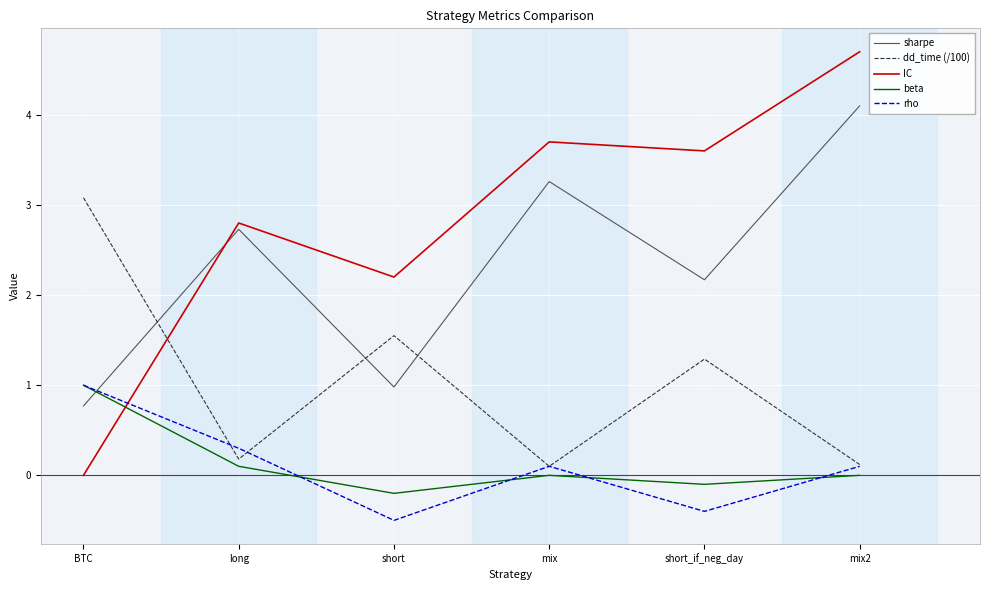

Reading left to right, transcribe all the data shown in this chart.

sharpe: 0.8	2.7	1.0	3.3	2.2	4.1
dd_time (/100): 3.1	0.2	1.6	0.1	1.3	0.1
IC: 0.0	2.8	2.2	3.7	3.6	4.7
beta: 1.0	0.1	-0.2	0.0	-0.1	0.0
rho: 1.0	0.3	-0.5	0.1	-0.4	0.1